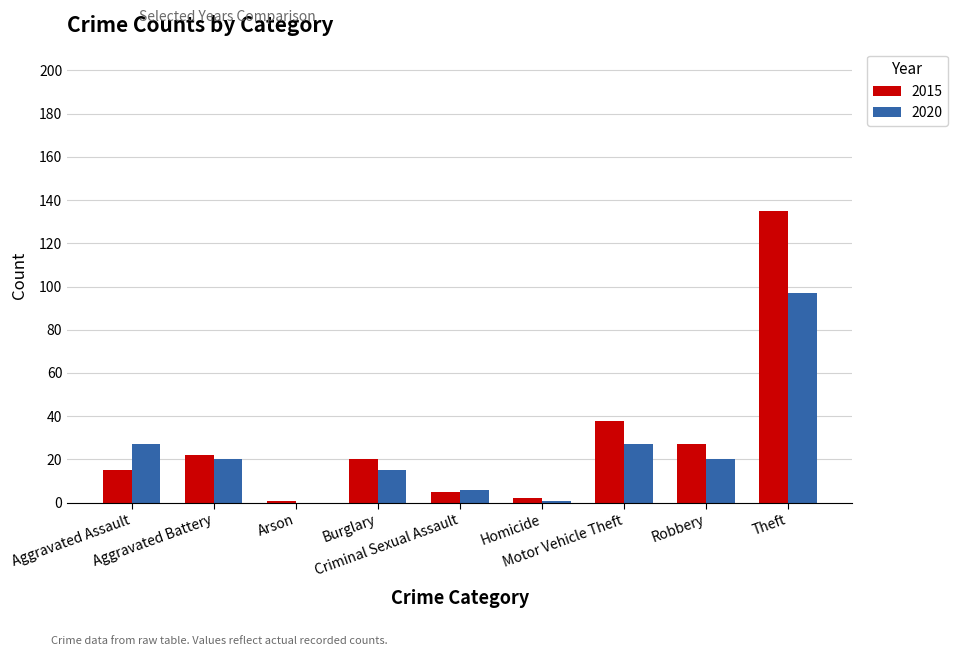

What is the sum of the 2015 values at Aggravated Assault and Criminal Sexual Assault?

20